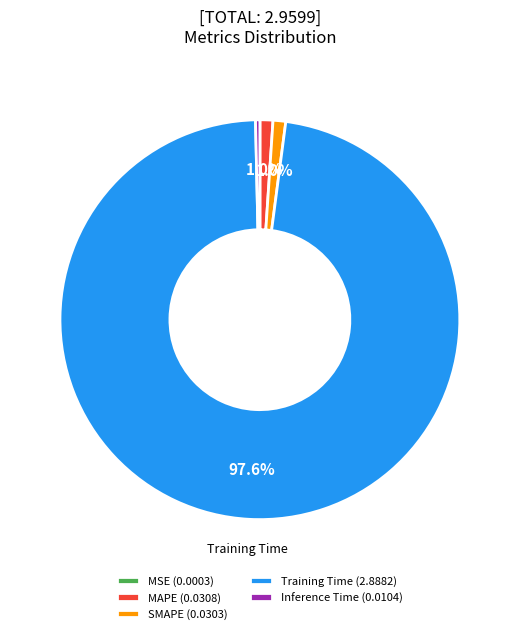

Is there any slice that represents more than half of the pie?

Yes